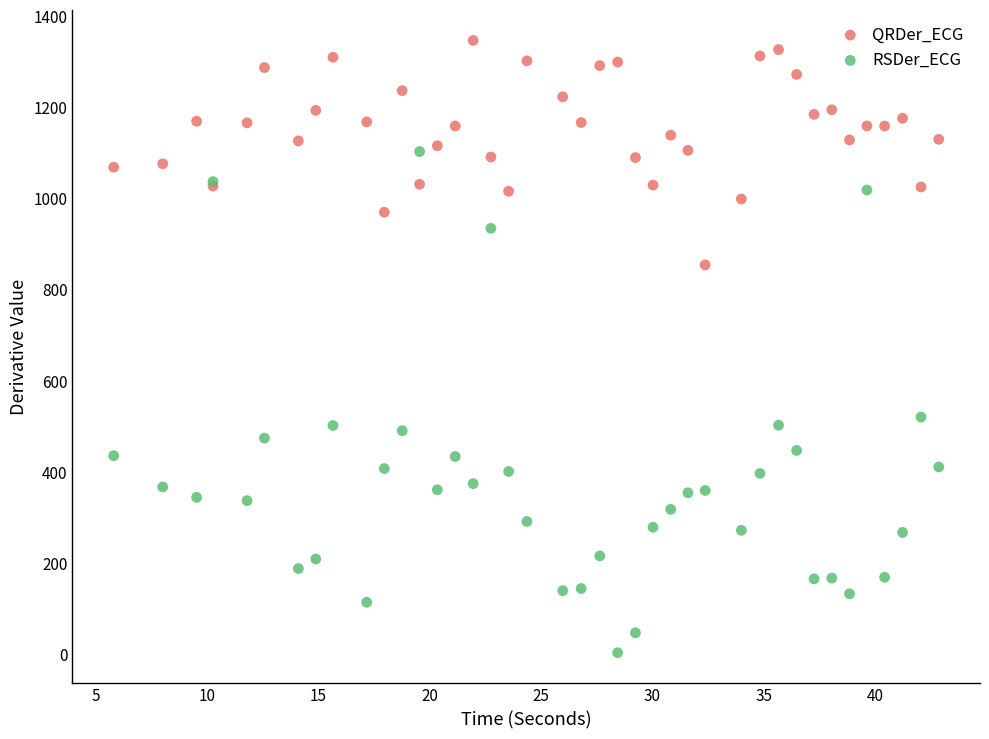

Which series reaches the minimum Y coordinate?

RSDer_ECG